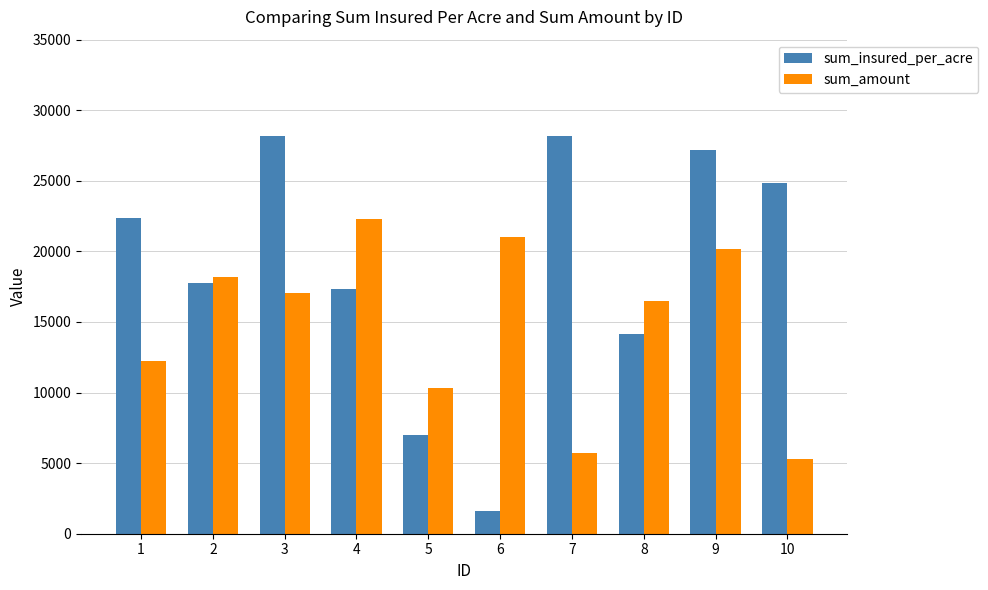

What is the minimum value shown in the chart?

1645